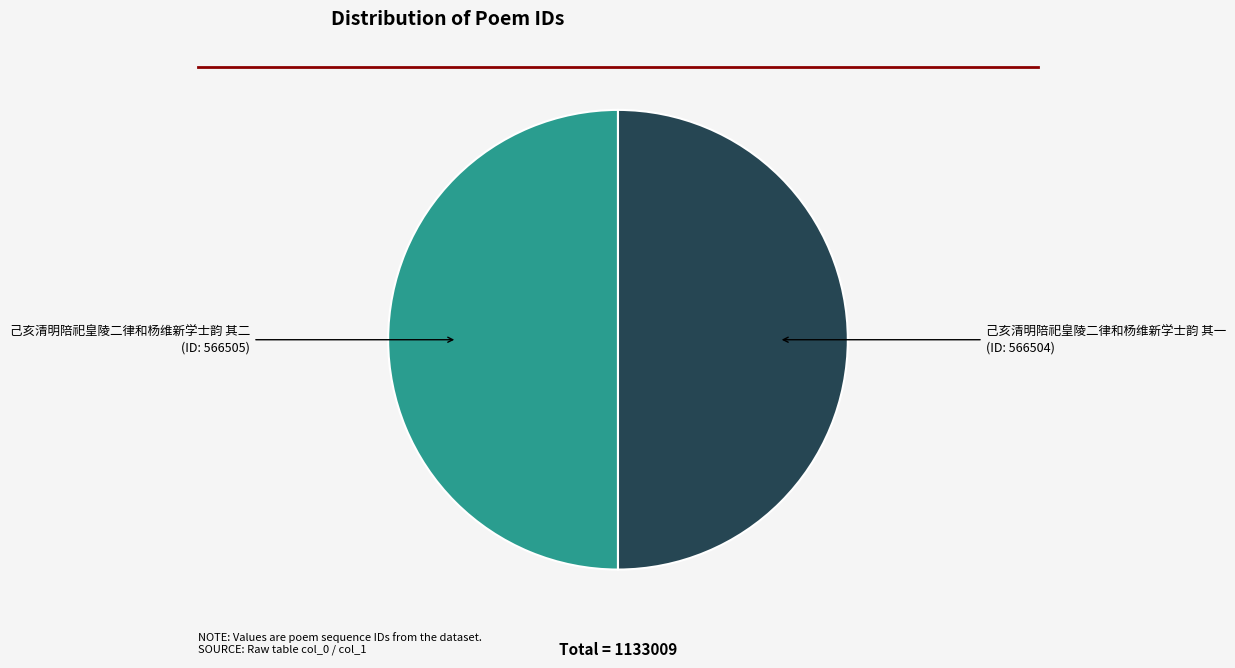

How many slices are in this pie chart?

2